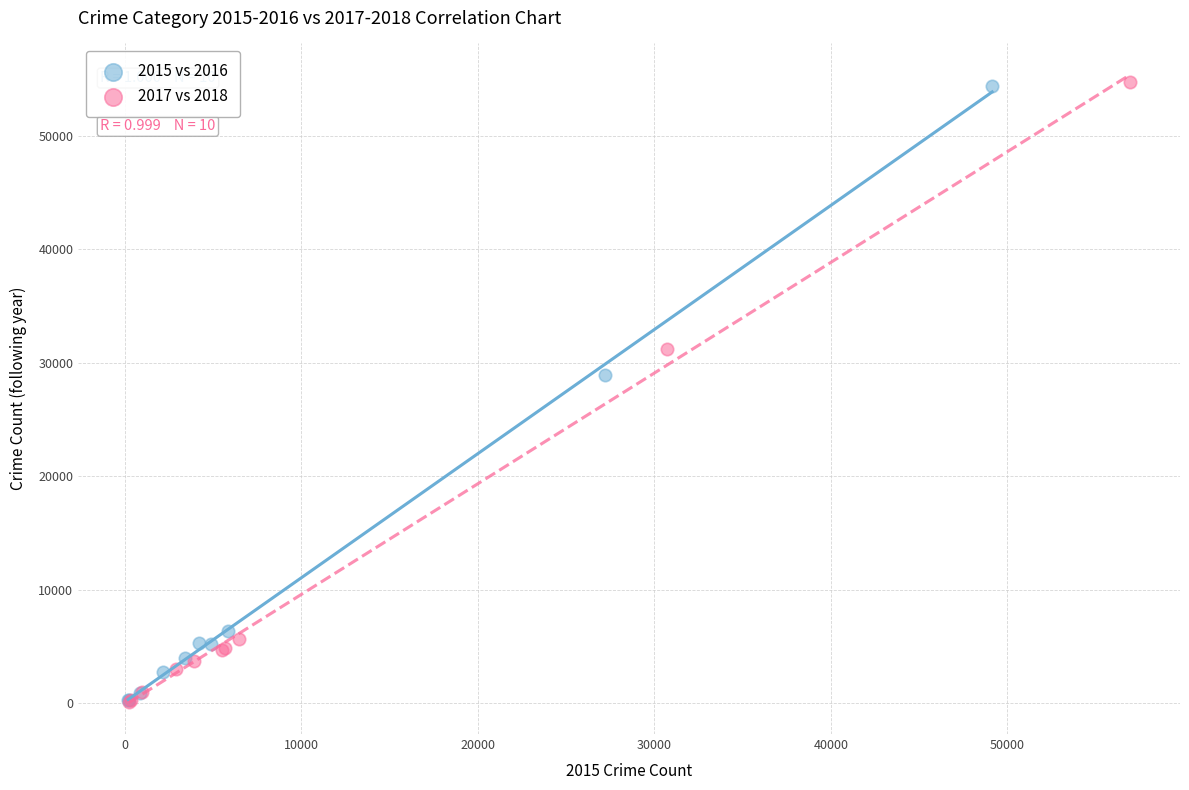

What are all the series names shown in the legend?

2015 vs 2016, 2017 vs 2018